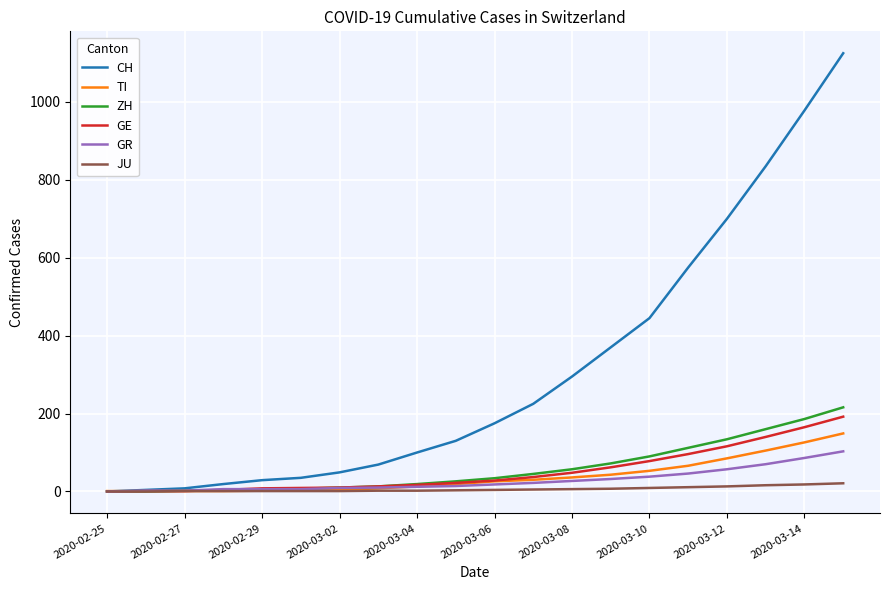

What is the maximum value for GR?

103